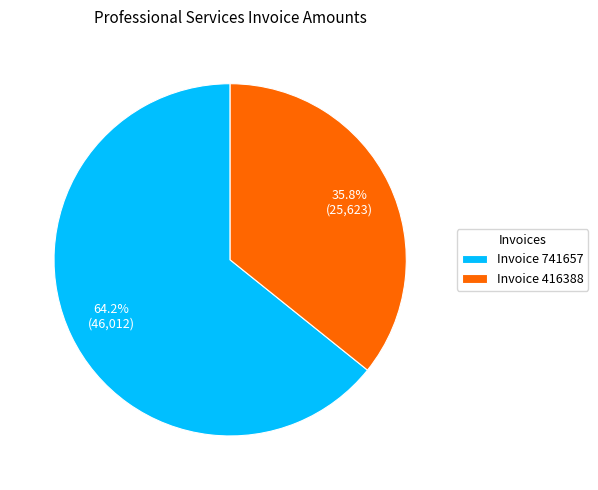

Is the sum of Invoice 741657 and Invoice 416388 greater than half?

Yes